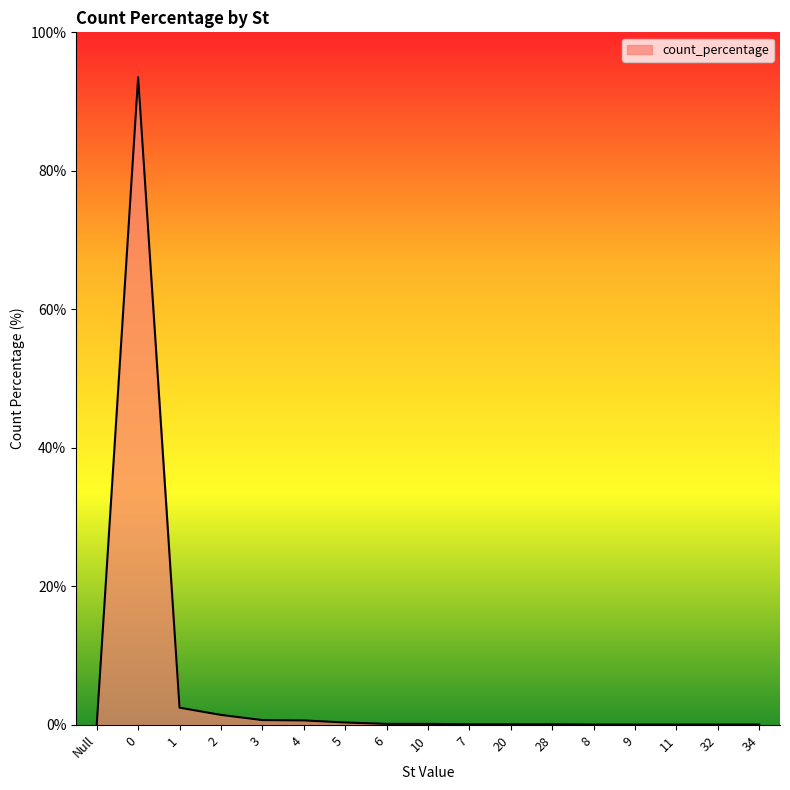

True or false: the data shows 0.6 at 4.

True